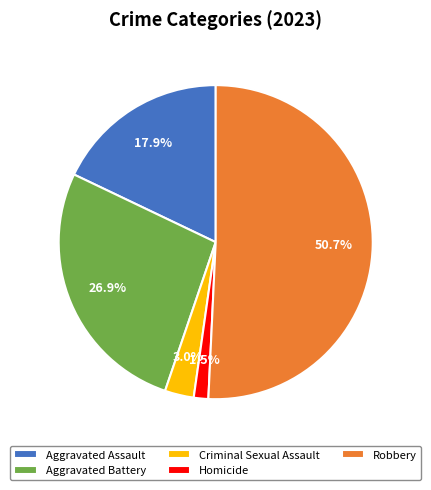

Count the number of slices in the pie.

5